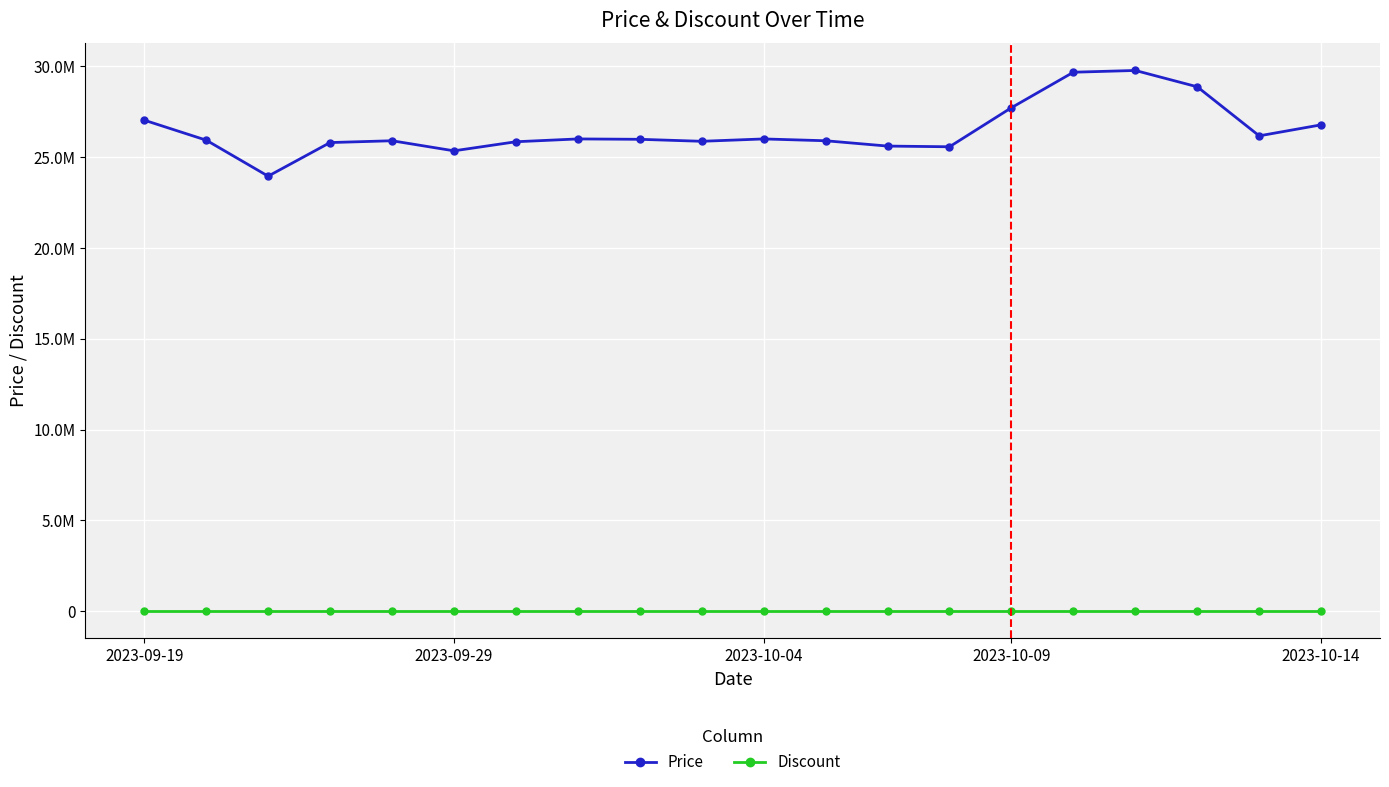

True or false: Discount and Price intersect in this chart.

False